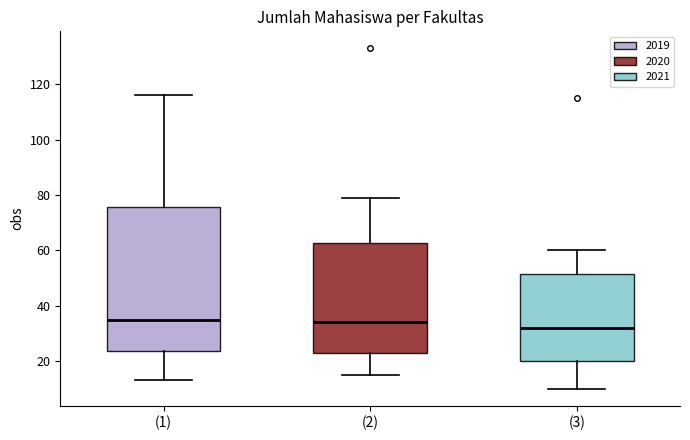

Reading left to right, transcribe this box plot: for each box, give where its median line is, the range the box spans, and where its two whiskers end, as read against the y-axis. The values are not printed on the chart, so give them approximately, as read against the axis.

(1): median 36, box 24 to 76, whiskers 14 to 116
(2): median 34, box 24 to 62, whiskers 16 to 80
(3): median 32, box 20 to 52, whiskers 10 to 60